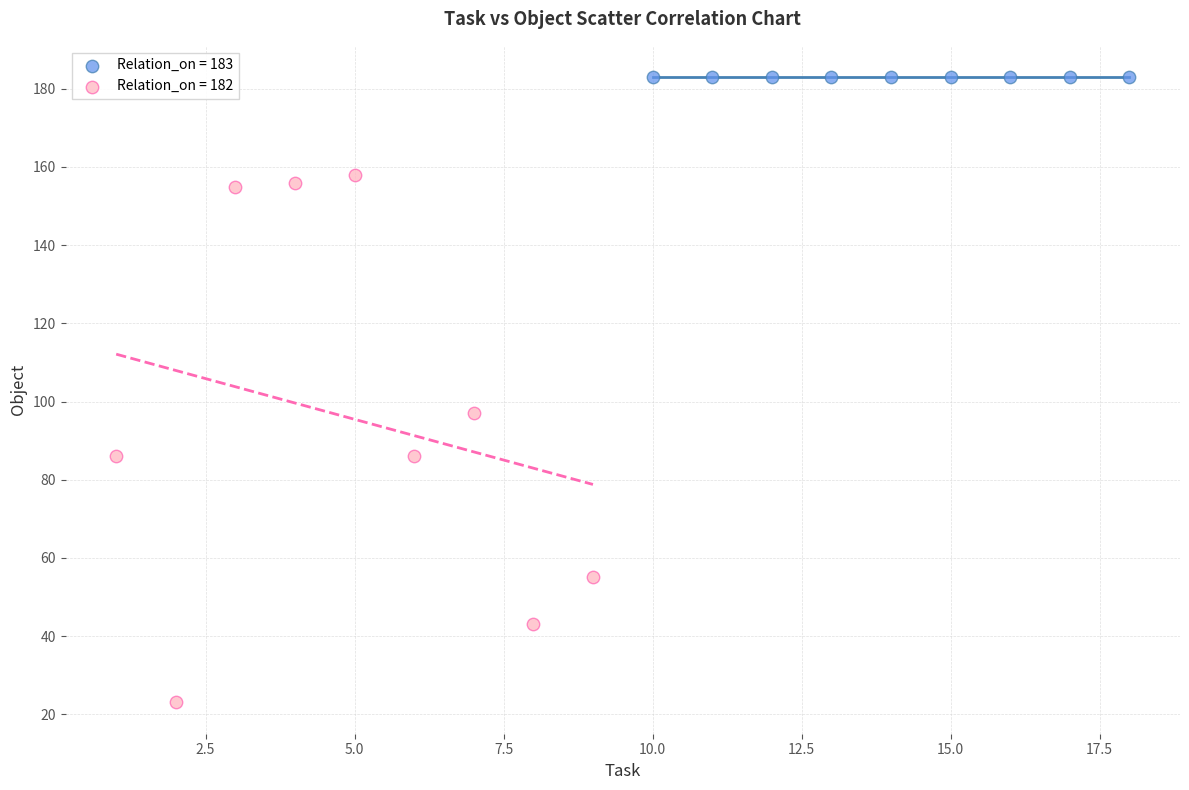

Which series contains the lowest Y value?

Relation_on = 182